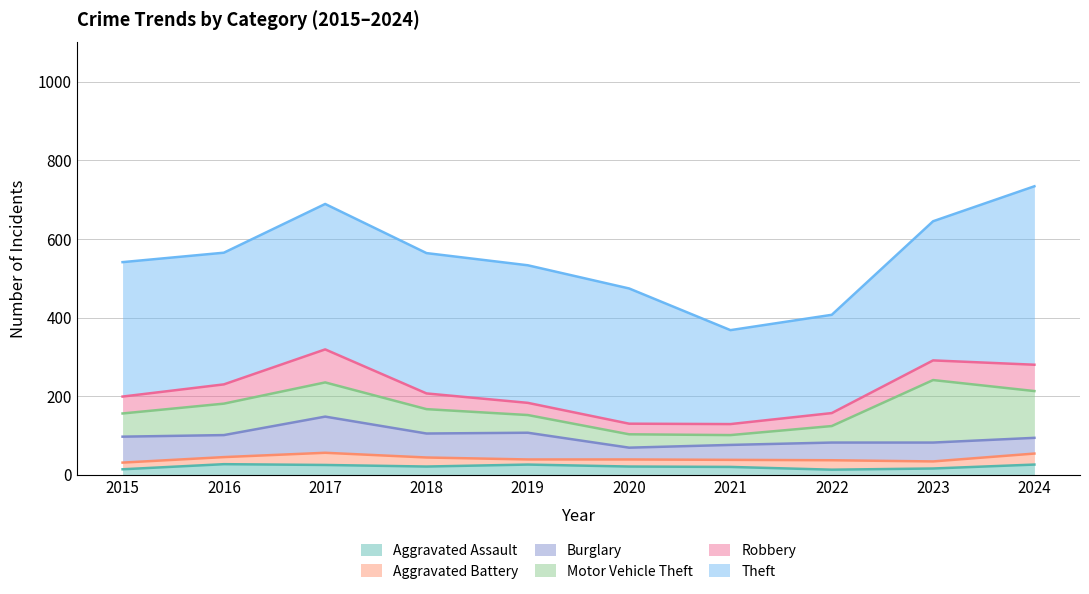

At which category does the chart reach its peak across all series?

2024